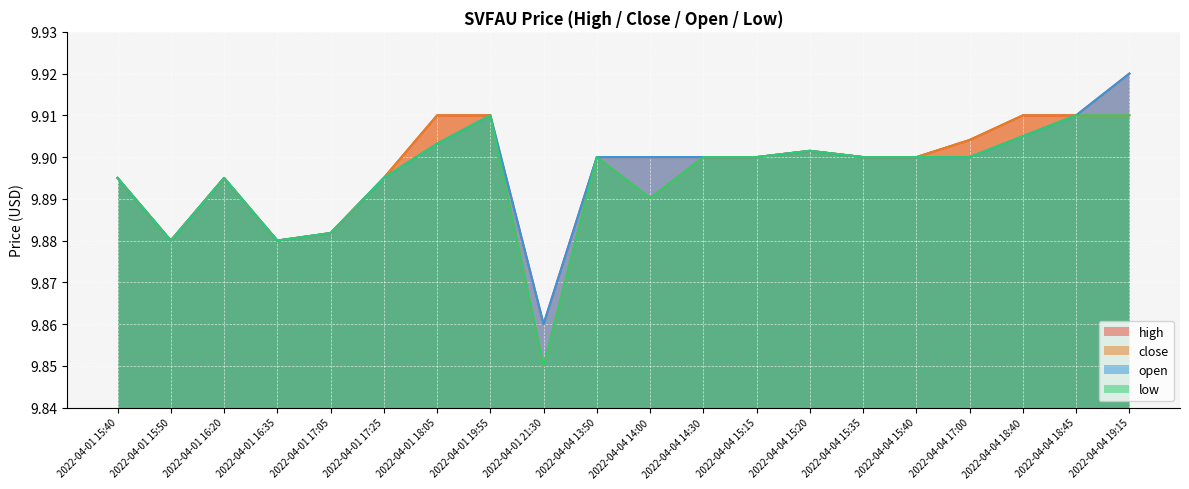

True or false: open and high intersect in this chart.

False